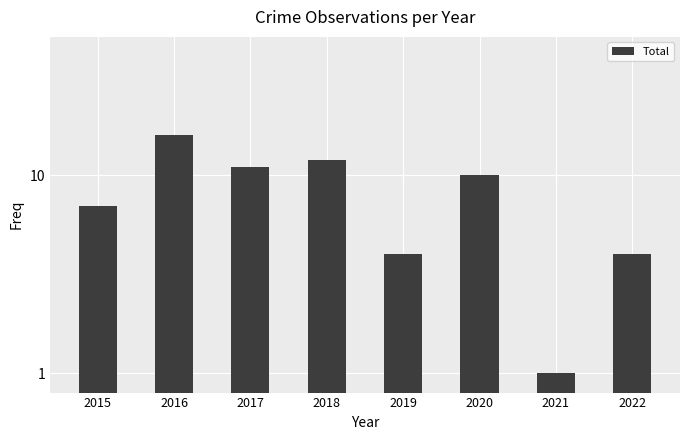

List the labels in order of value, largest first.

2016, 2018, 2017, 2020, 2015, 2019, 2022, 2021